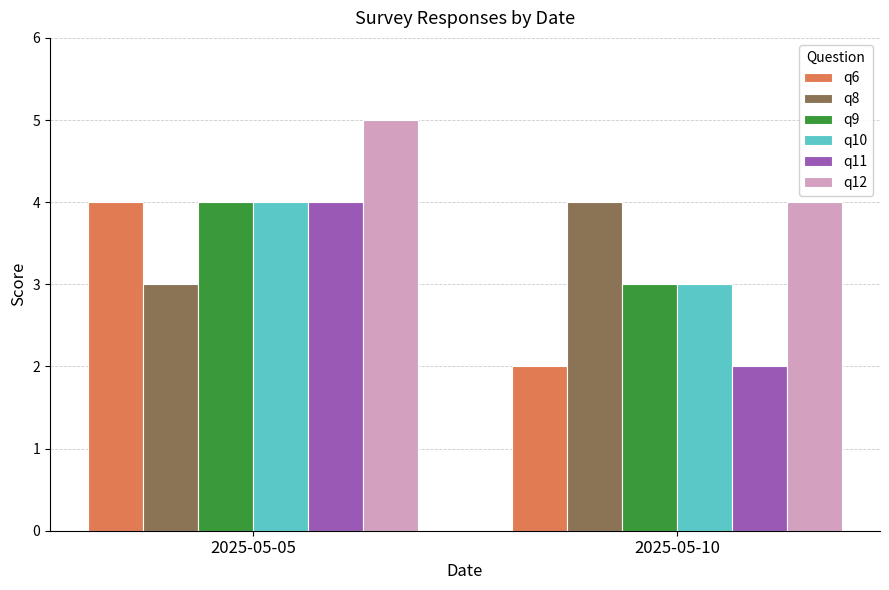

At which category is the sum across all series the highest?

2025-05-05